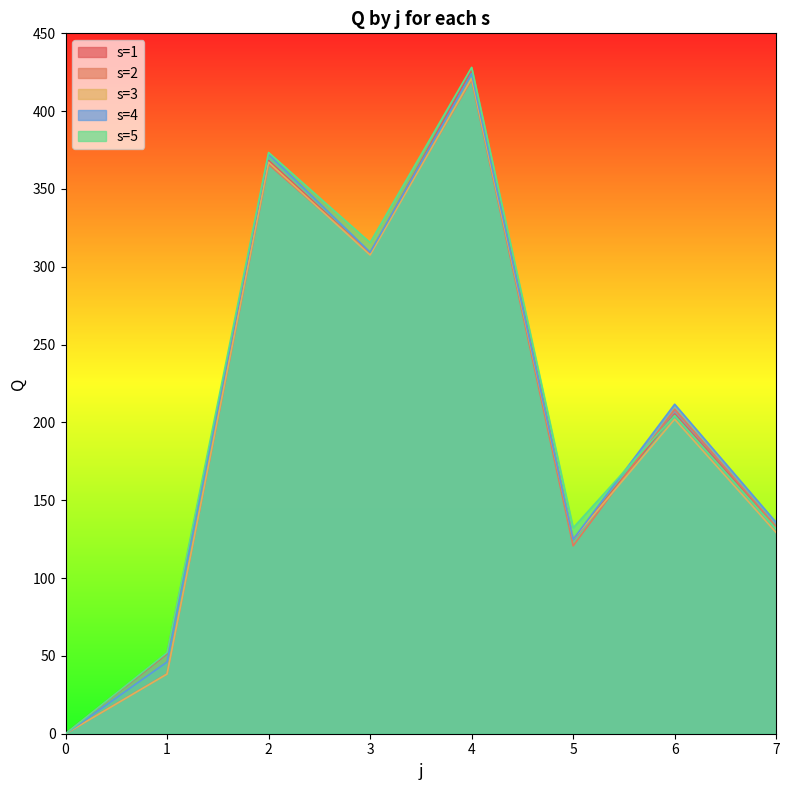

Reading left to right, transcribe all the data shown in this chart.

s=1: 0.0	51.5	368.3	308.3	426.5	124.7	205.4	132.5
s=2: 0.0	38.4	365.8	308.9	420.2	120.7	208.5	132.8
s=3: 0.0	38.3	367.2	307.6	421.1	125.1	202.1	129.2
s=4: 0.0	46.1	372.4	309.4	424.1	124.9	211.7	135.7
s=5: 0.0	52.1	373.4	315.5	428.1	132.3	204.5	131.5